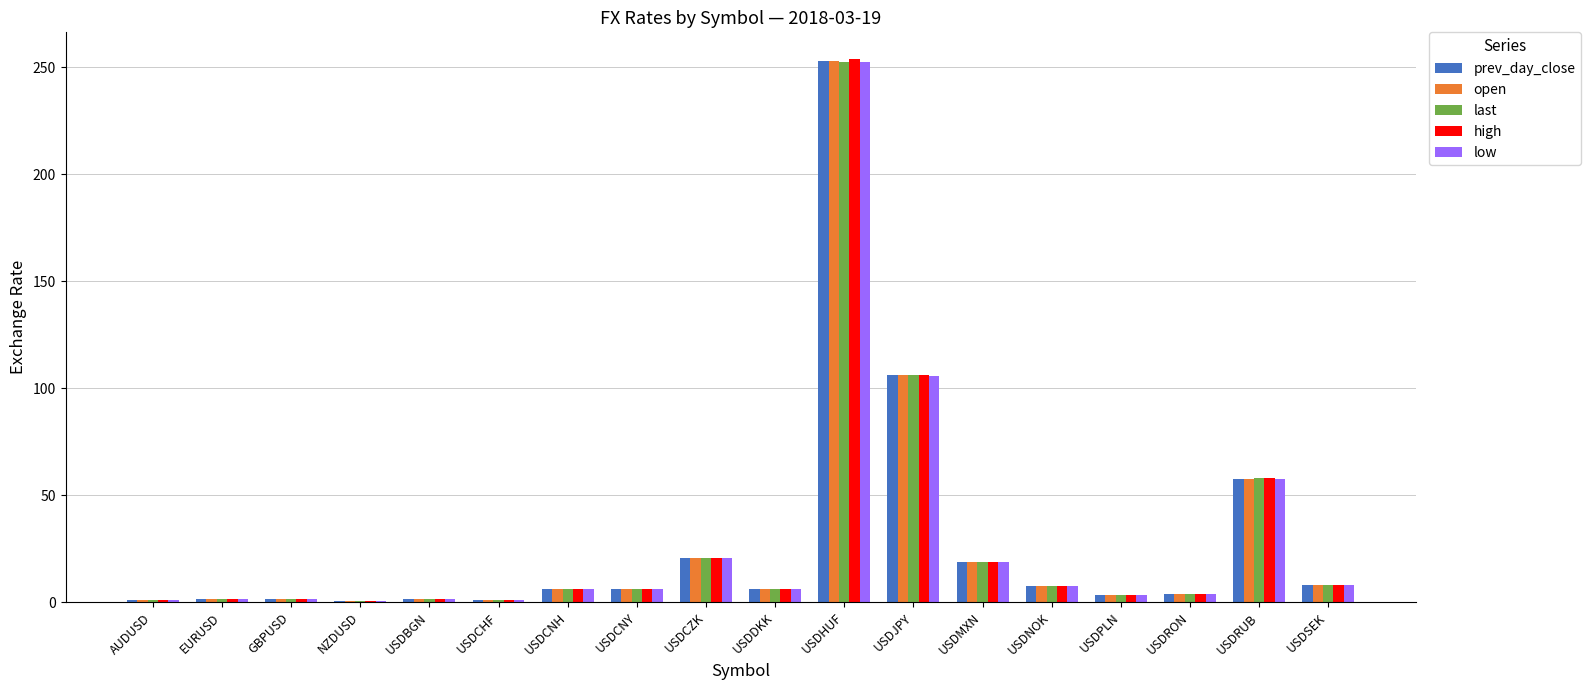

What are all the series names shown in the legend?

prev_day_close, open, last, high, low